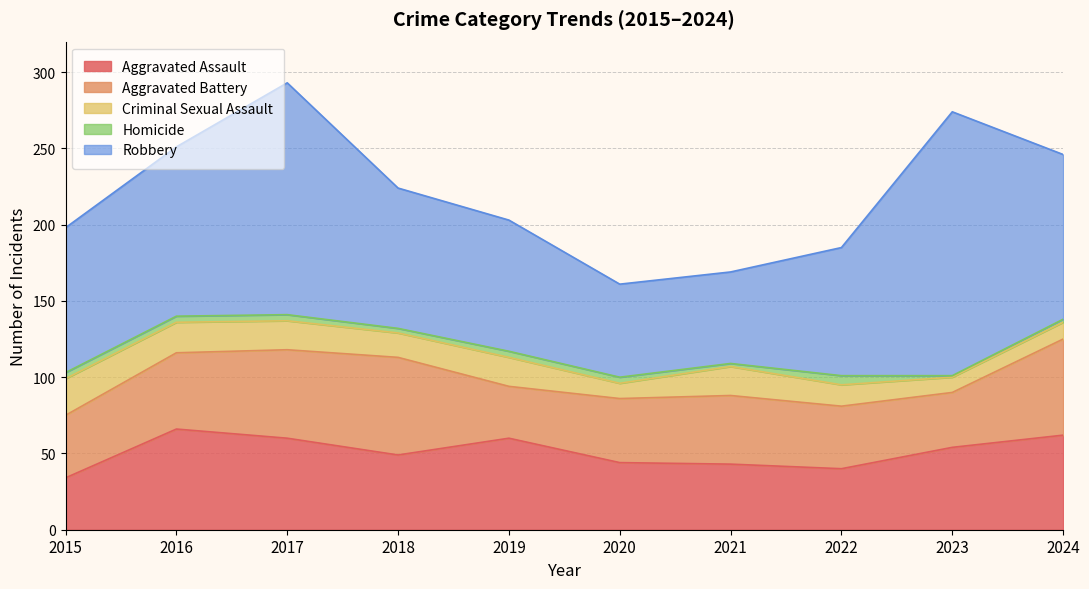

Reading right to left, list all the values displayed in this chart.

Aggravated Assault: 62	54	40	43	44	60	49	60	66	34
Aggravated Battery: 63	36	41	45	42	34	64	58	50	41
Criminal Sexual Assault: 11	10	14	19	10	19	16	19	20	24
Homicide: 2	1	6	2	4	4	3	4	4	4
Robbery: 108	173	84	60	61	86	92	152	111	95